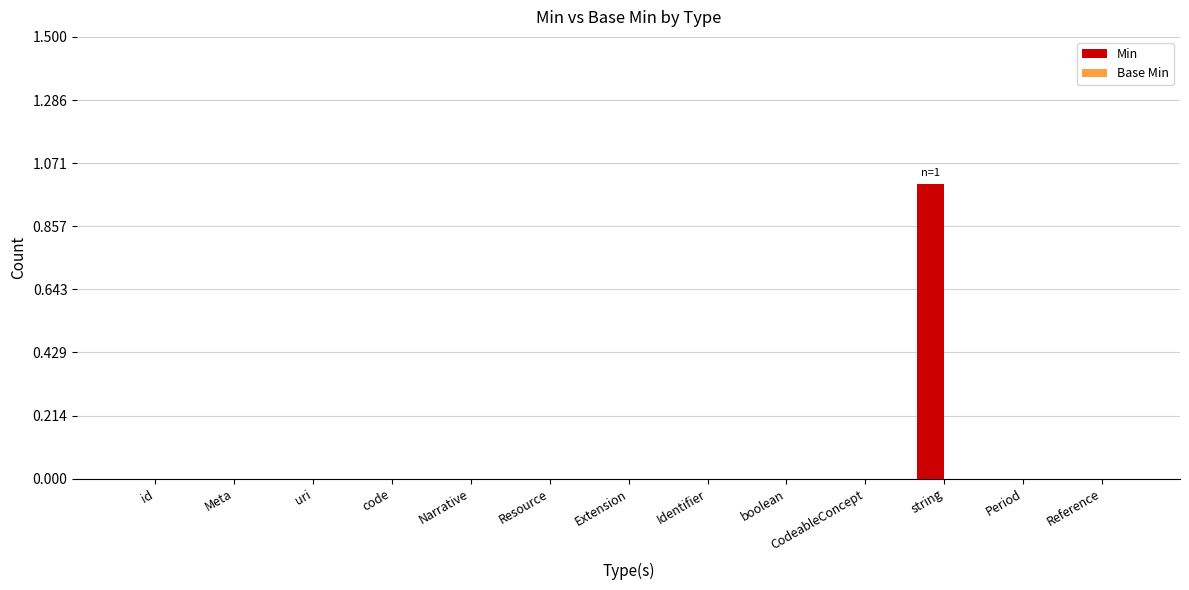

The value at Narrative is 0. True or false?

True